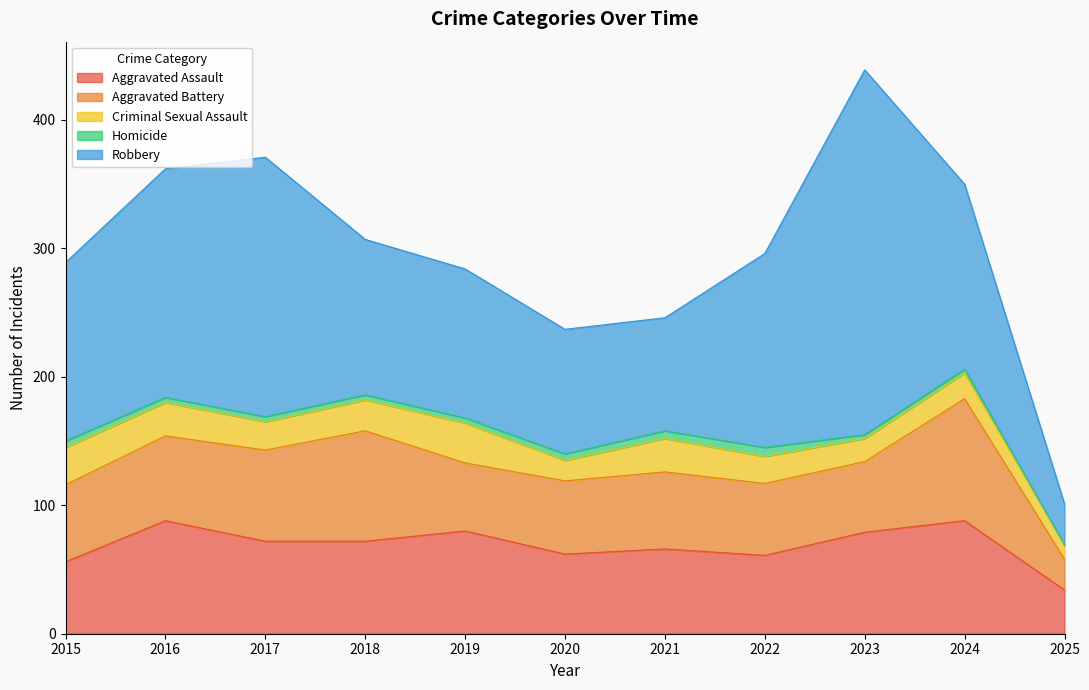

What is the maximum value for Homicide?

7